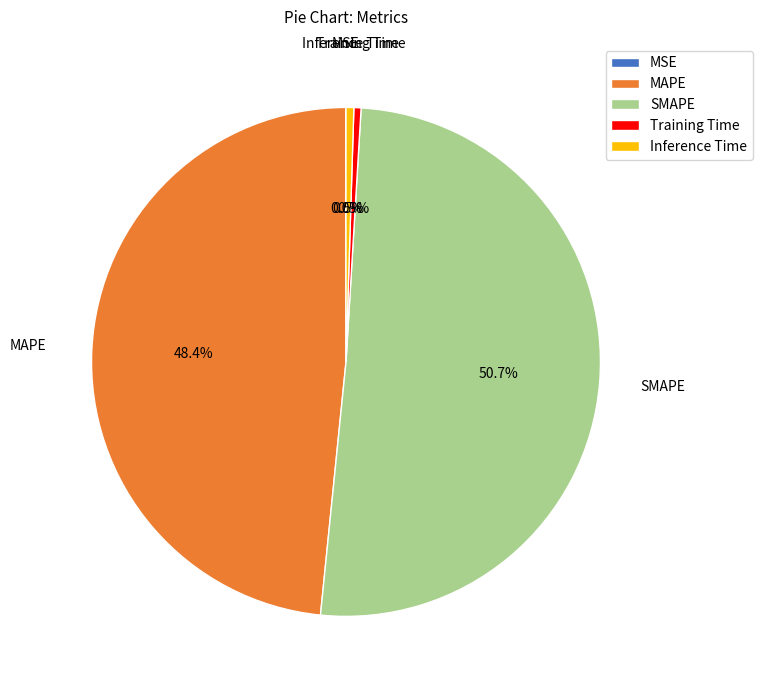

To the nearest percent, what is the average slice percentage?

20%